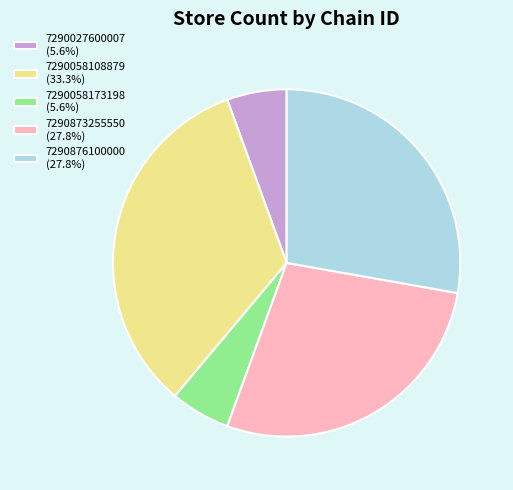

How many segments does this pie chart have?

5